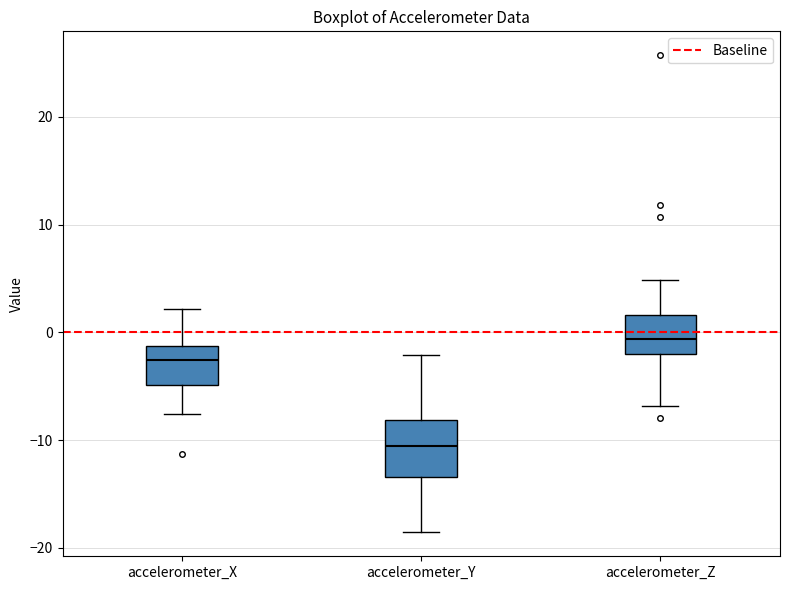

Which box has the highest median line?

accelerometer_Z